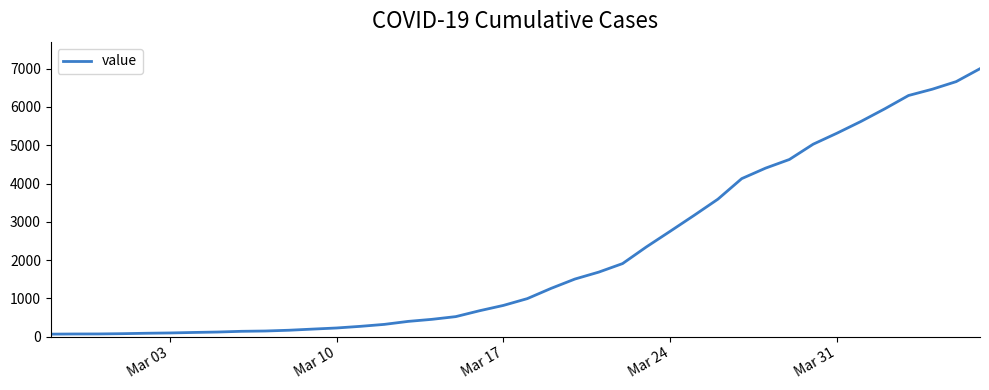

What is the difference between the maximum and minimum values?

6937